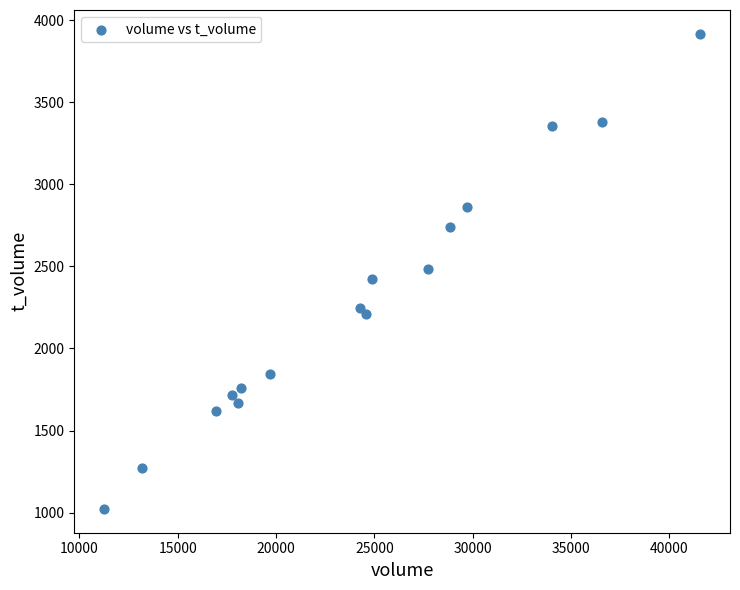

What is the range of X values (max minus min)?

30304